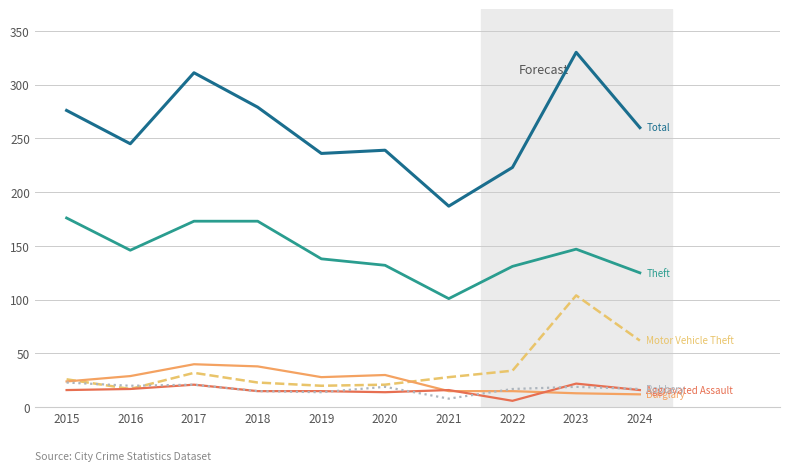

What is the difference between the highest and lowest values at 2023?

317